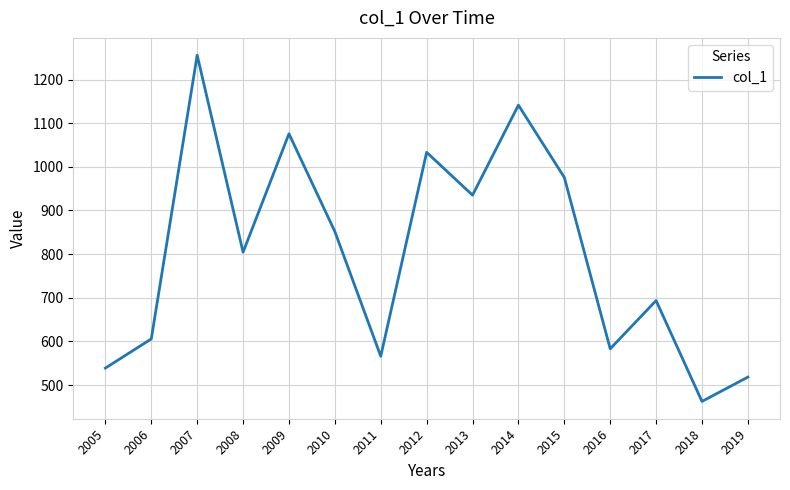

Reading right to left, what are all the values shown in this chart?

2019=518.2	2018=462.4	2017=693.5	2016=583.0	2015=975.8	2014=1141.4	2013=935.1	2012=1033.3	2011=566.0	2010=851.7	2009=1075.8	2008=804.3	2007=1255.8	2006=605.7	2005=538.8